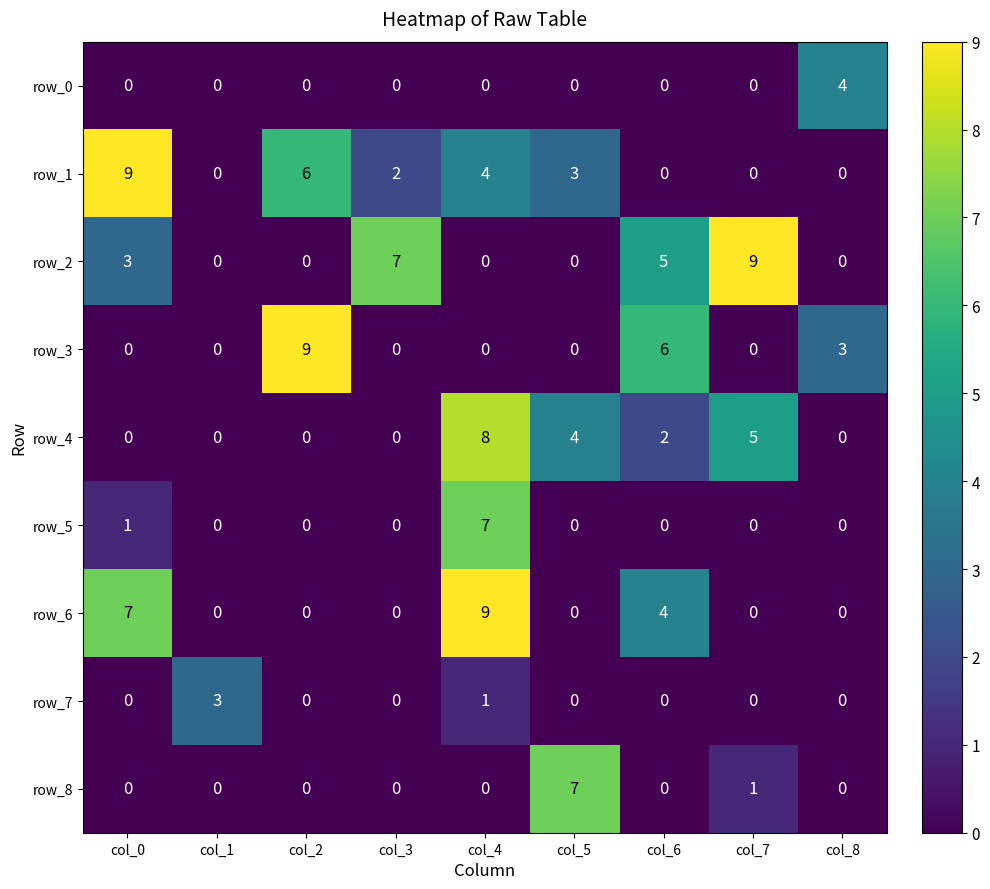

How many categories are shown in the chart?

9